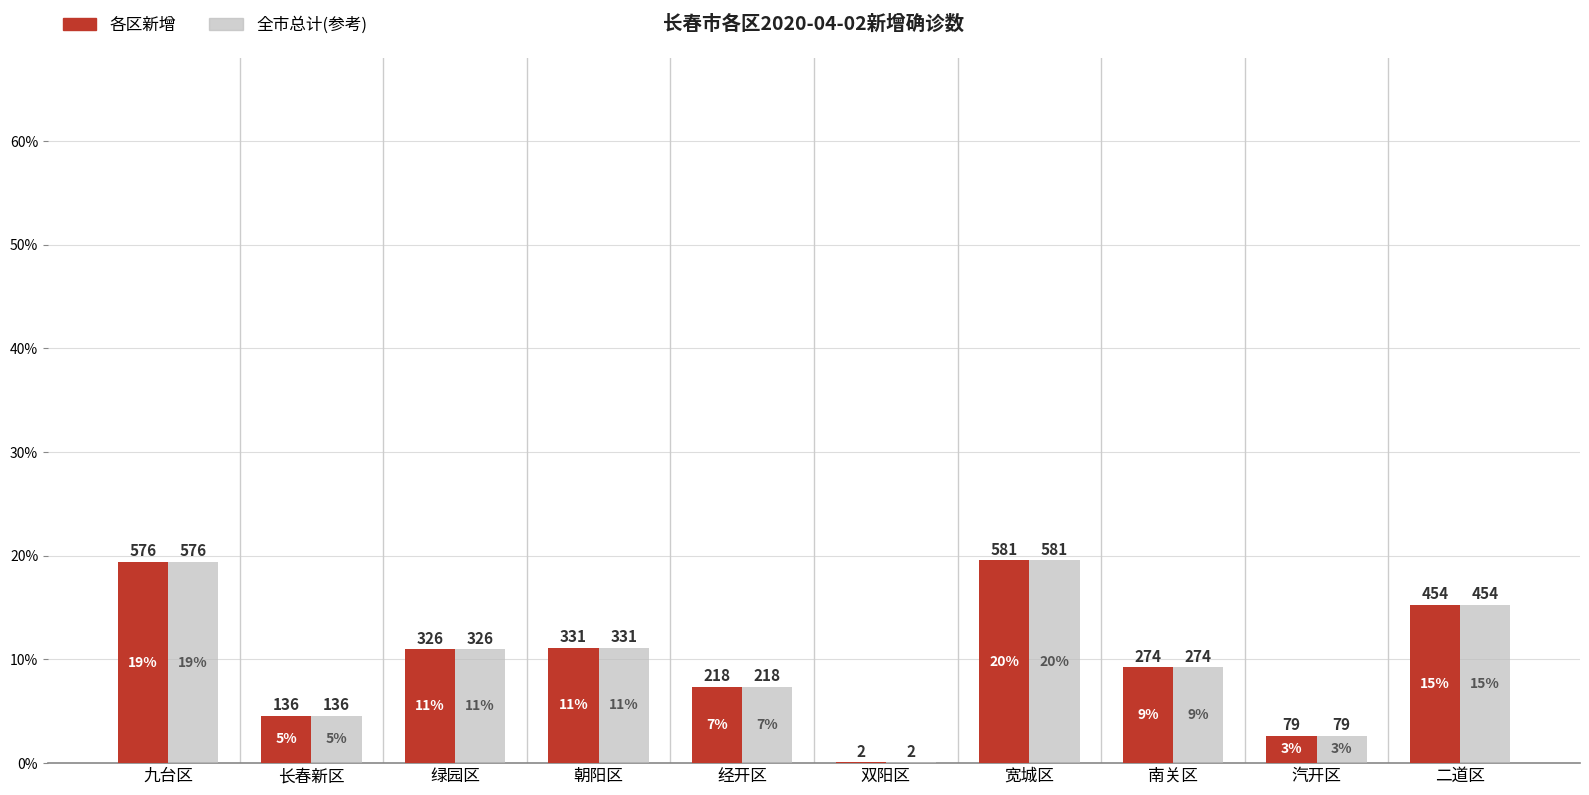

Which category has the lowest value in the 全市总计(参考) series?

双阳区